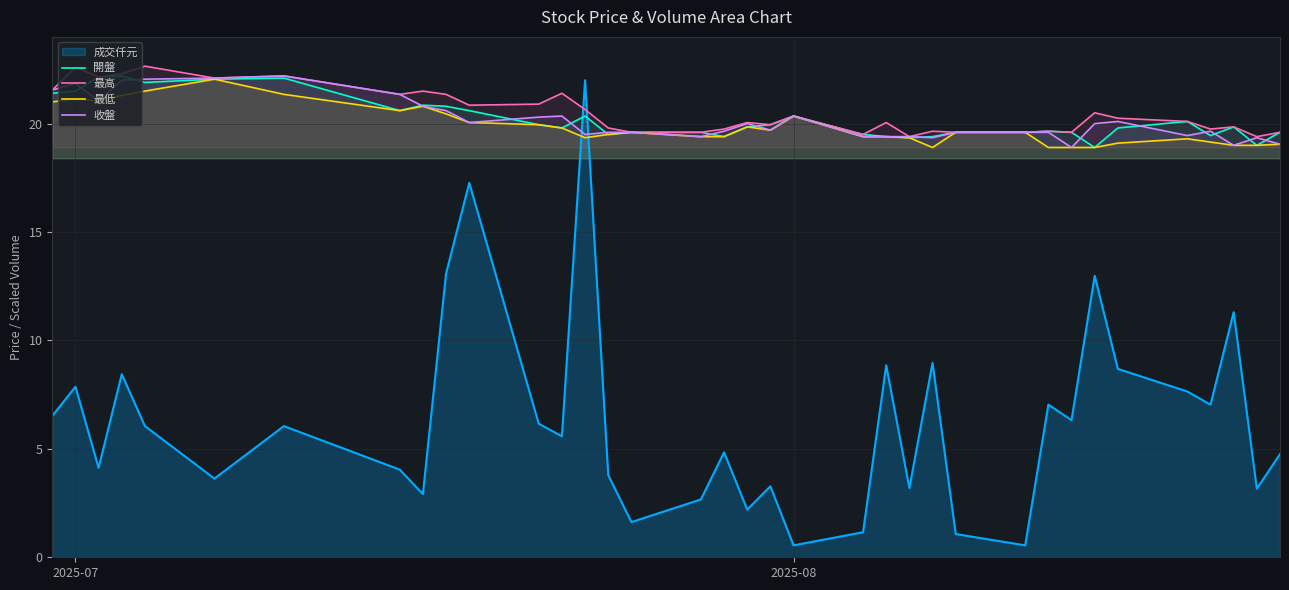

True or false: 最低 and 最高 cross at least once.

False